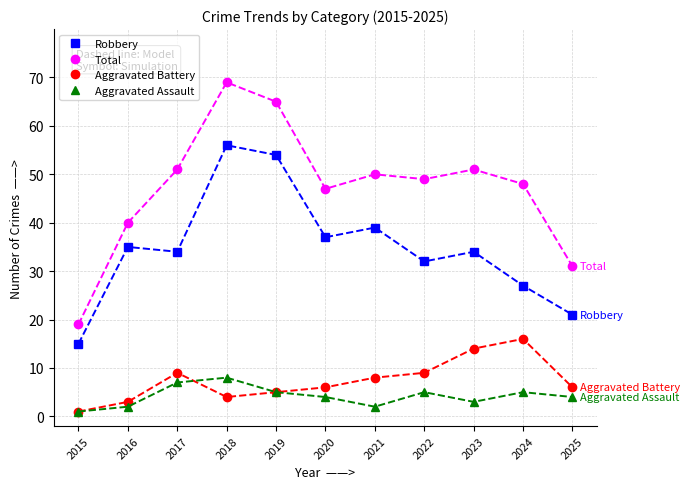

How many lines are shown in the chart?

4